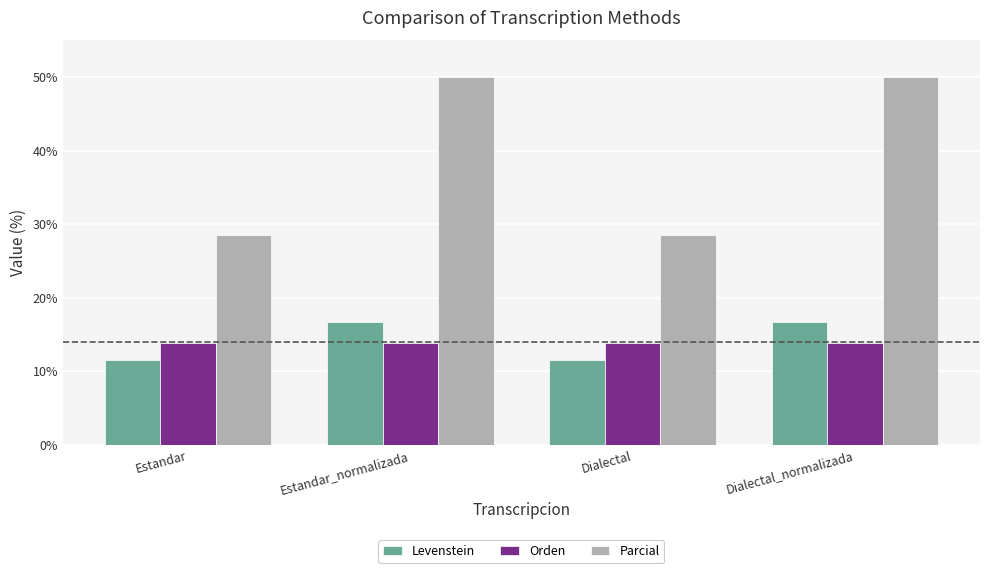

What is the label of the 2nd bar from the right?

Dialectal